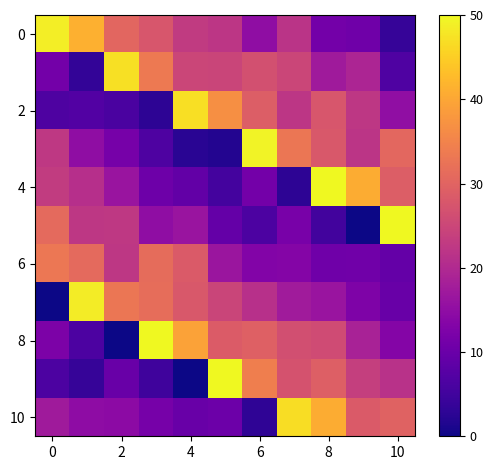

How many data points does each series have?

11